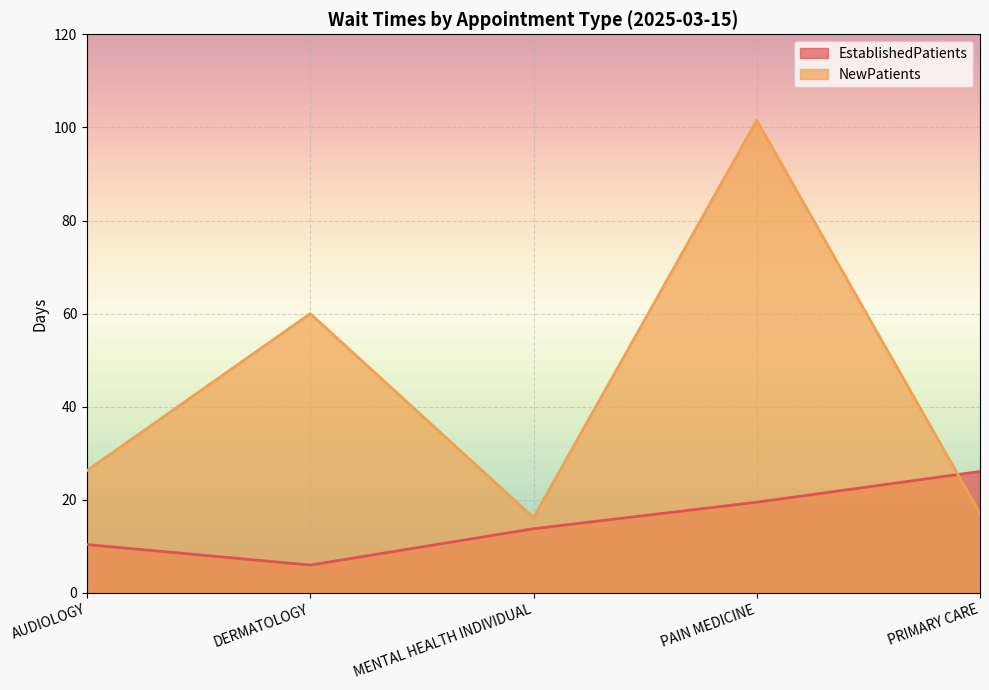

How many values in the NewPatients series exceed 26?

3